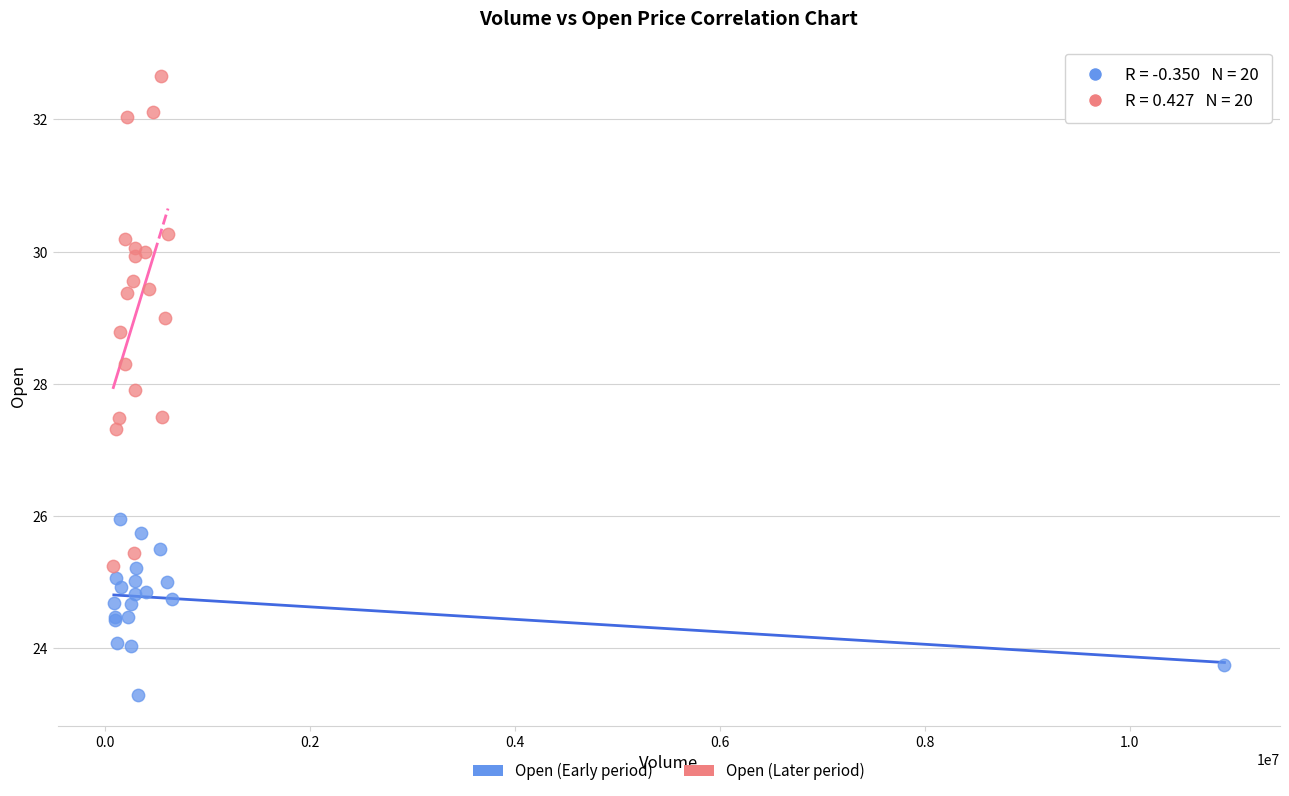

Which series reaches the minimum Y coordinate?

Open (Early period)